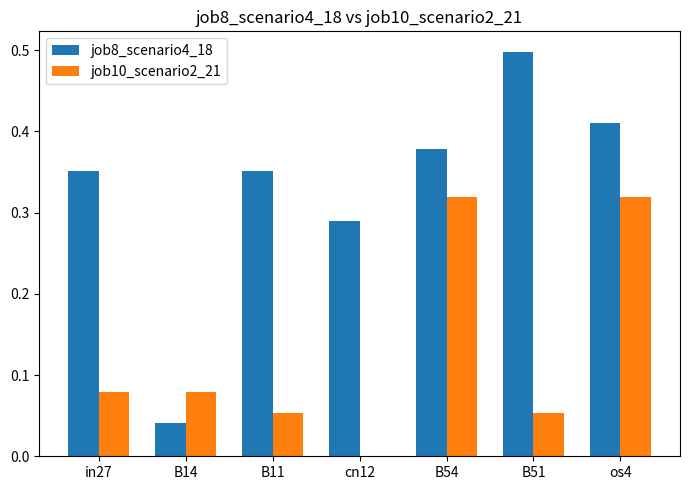

Which series has the largest total across all categories?

job8_scenario4_18